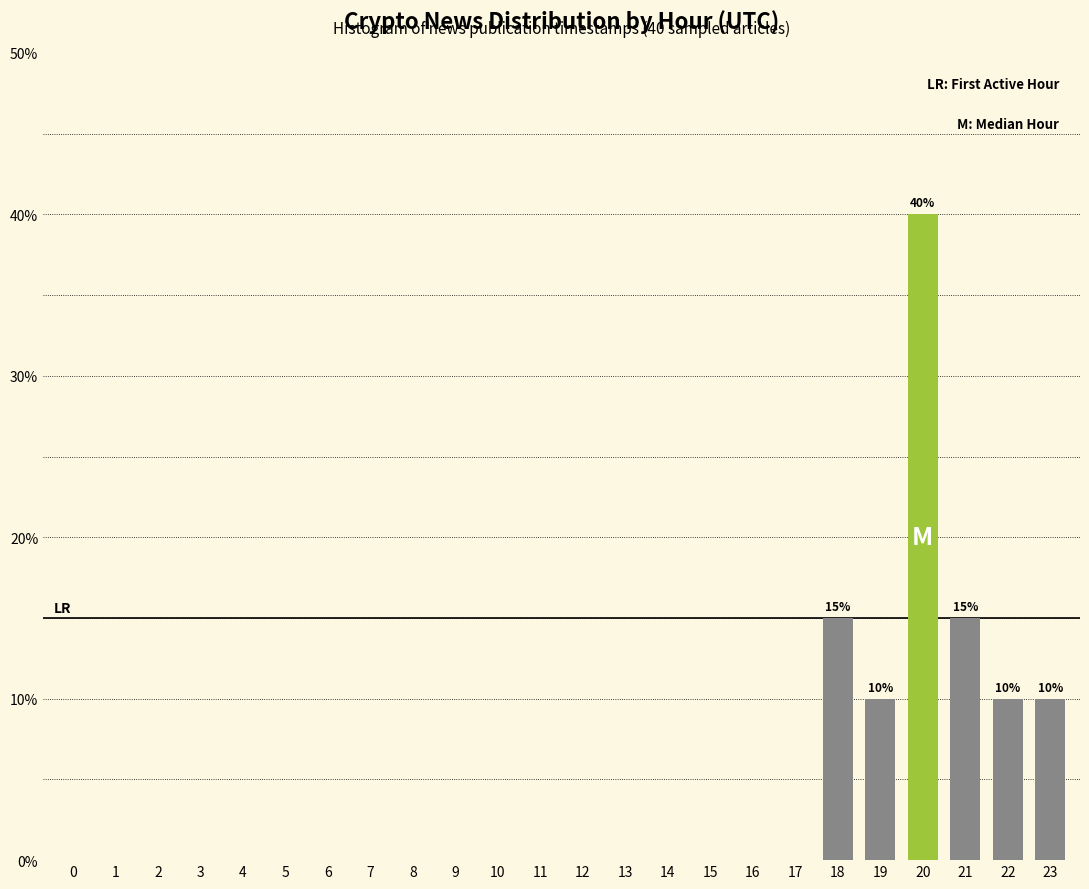

Reading left to right, transcribe all the data shown in this chart.

0=0	1=0	2=0	3=0	4=0	5=0	6=0	7=0	8=0	9=0	10=0	11=0	12=0	13=0	14=0	15=0	16=0	17=0	18=15	19=10	20=40	21=15	22=10	23=10